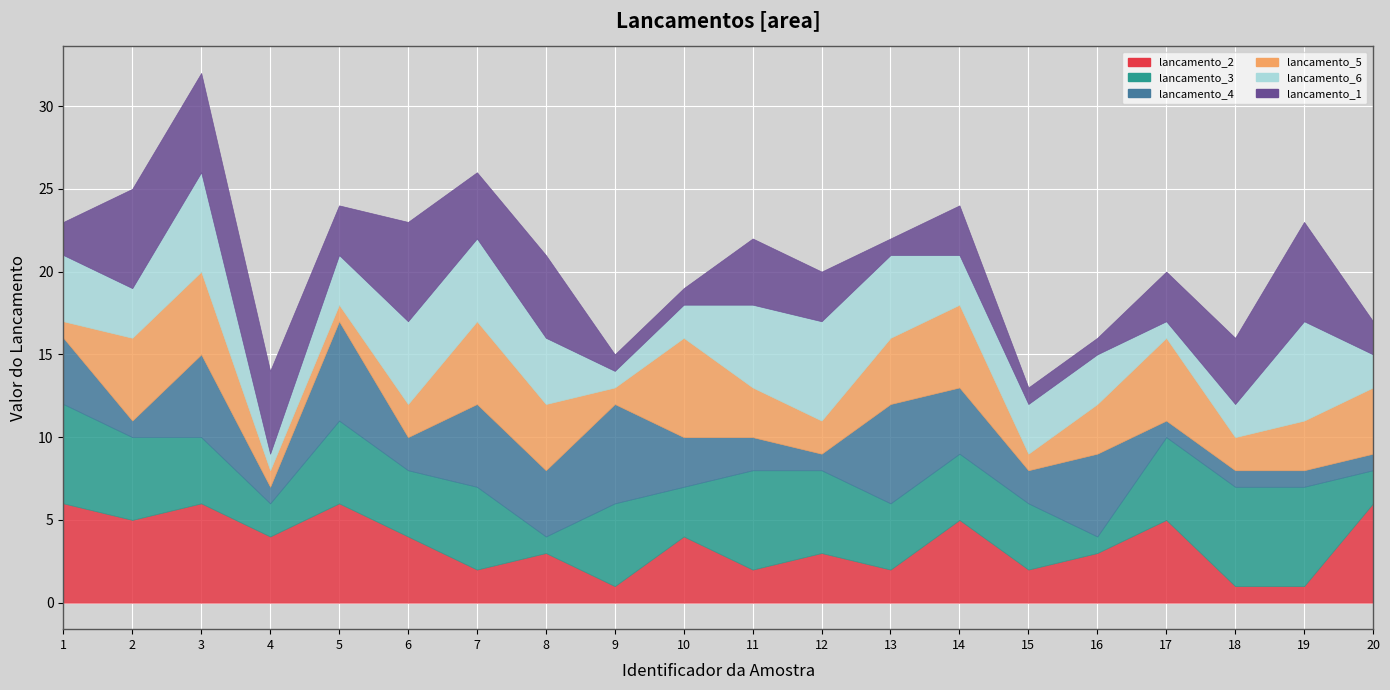

True or false: lancamento_3 and lancamento_6 cross at least once.

True